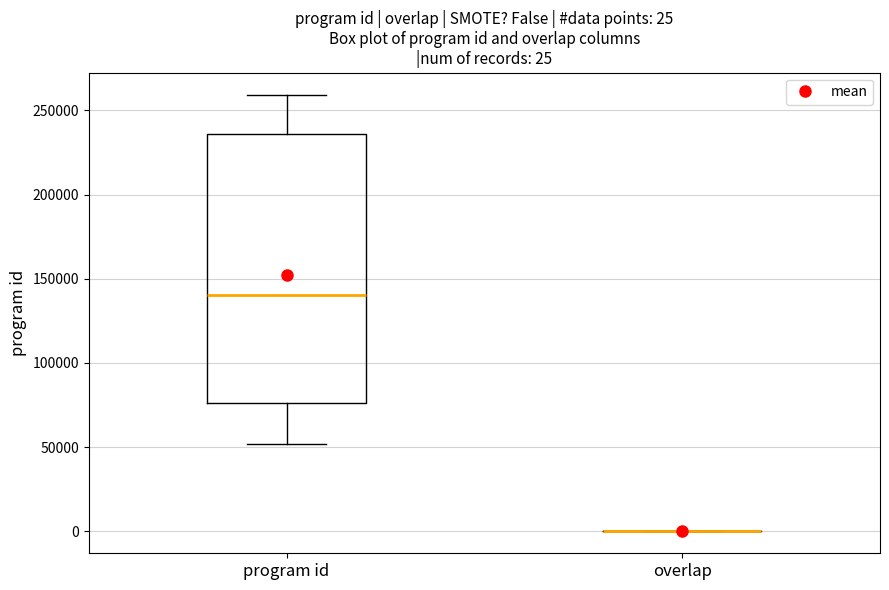

Which box is the tallest, from its lower edge to its upper edge?

program id